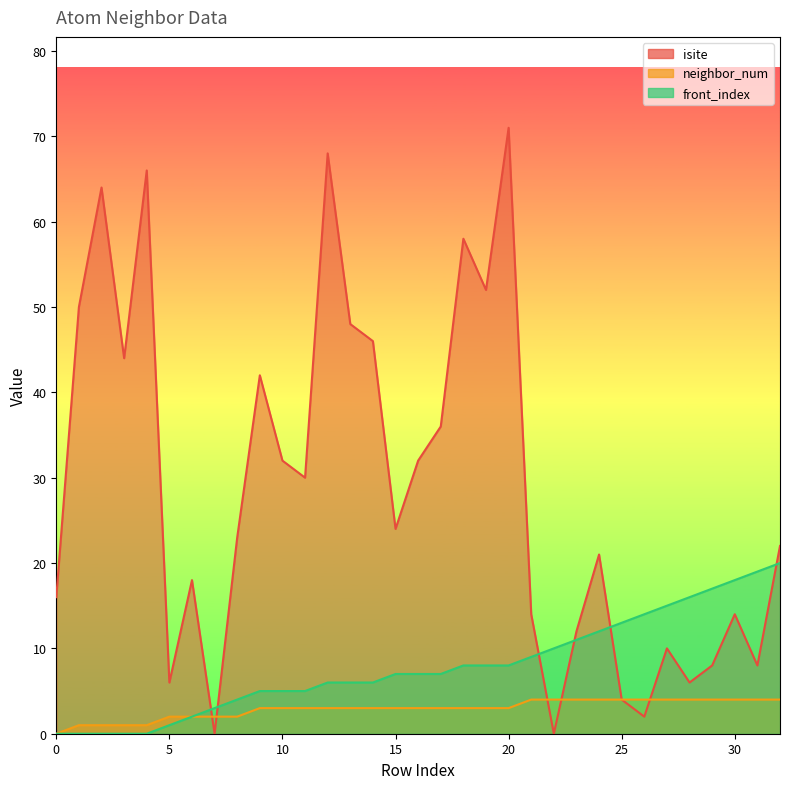

Does the chart have visible grid lines?

No